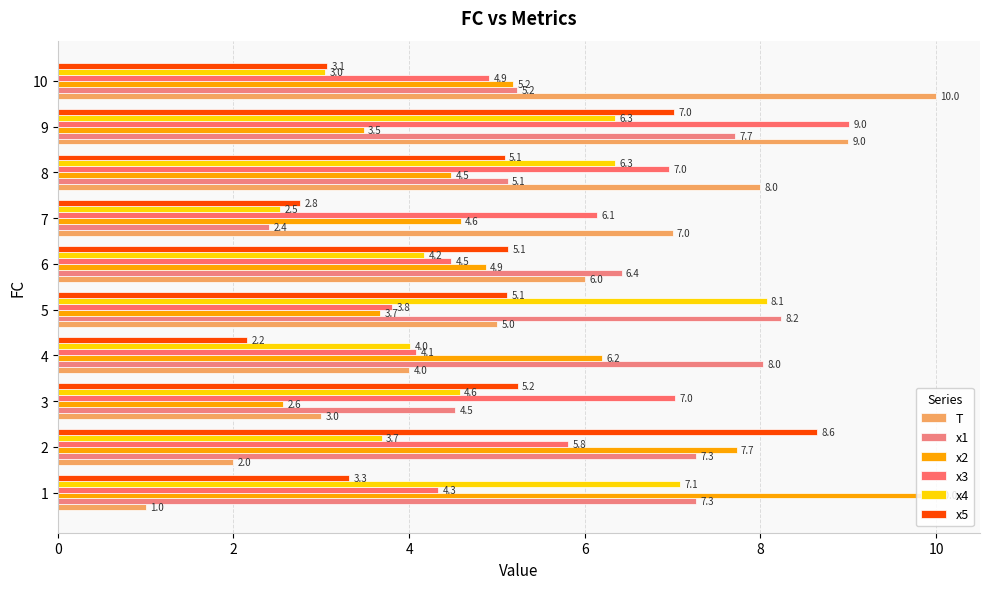

Count the number of data series in this chart.

6